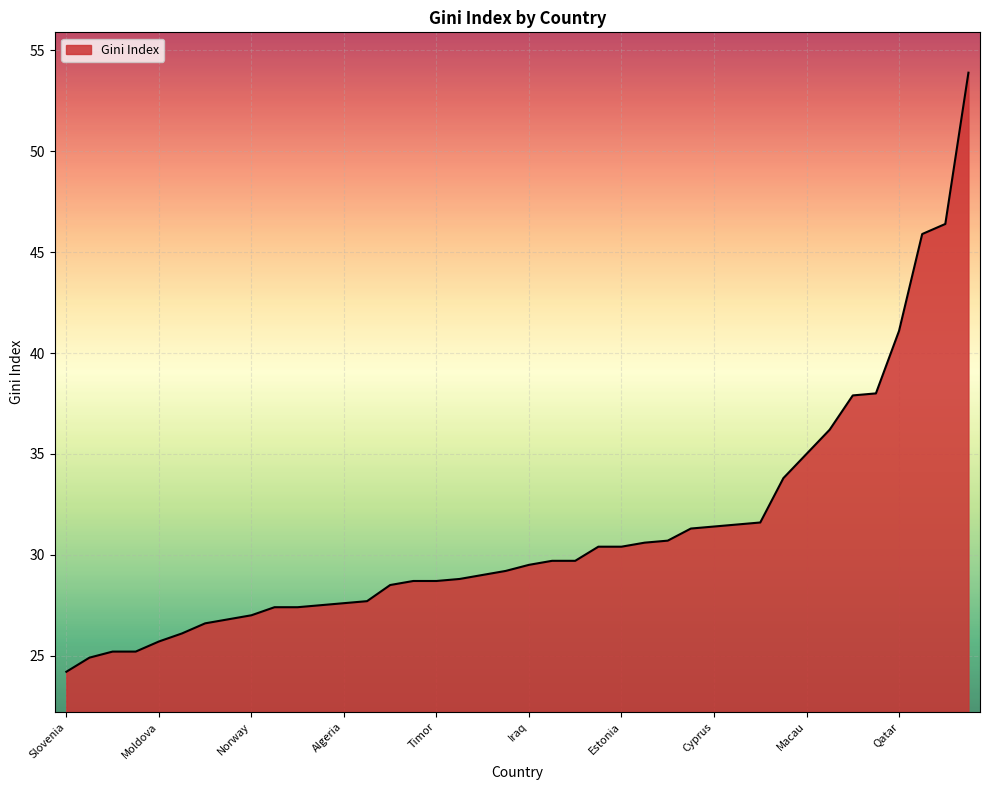

What is the difference between the maximum and minimum values?

29.7